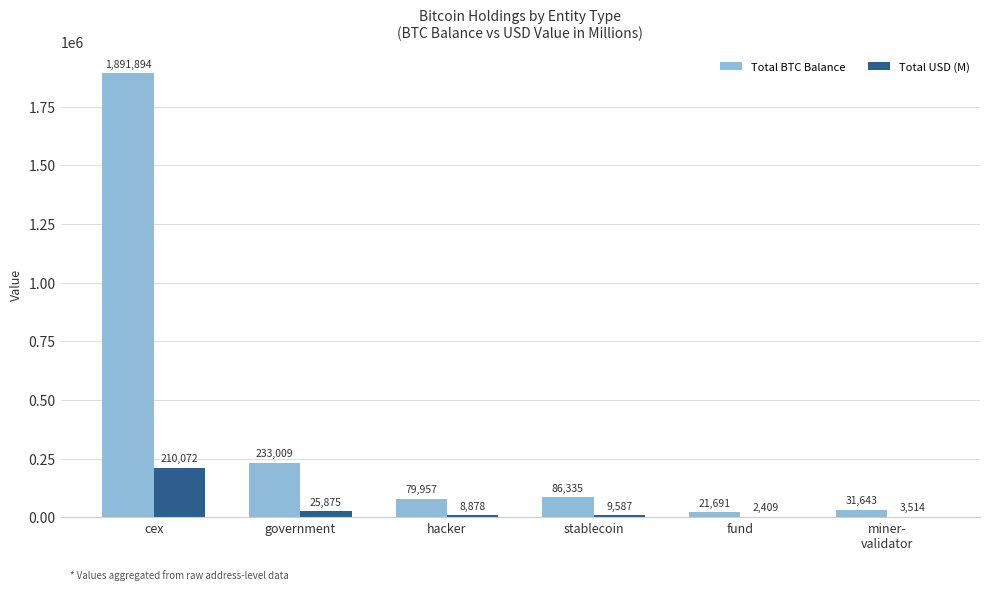

How many distinct data groups are displayed?

2